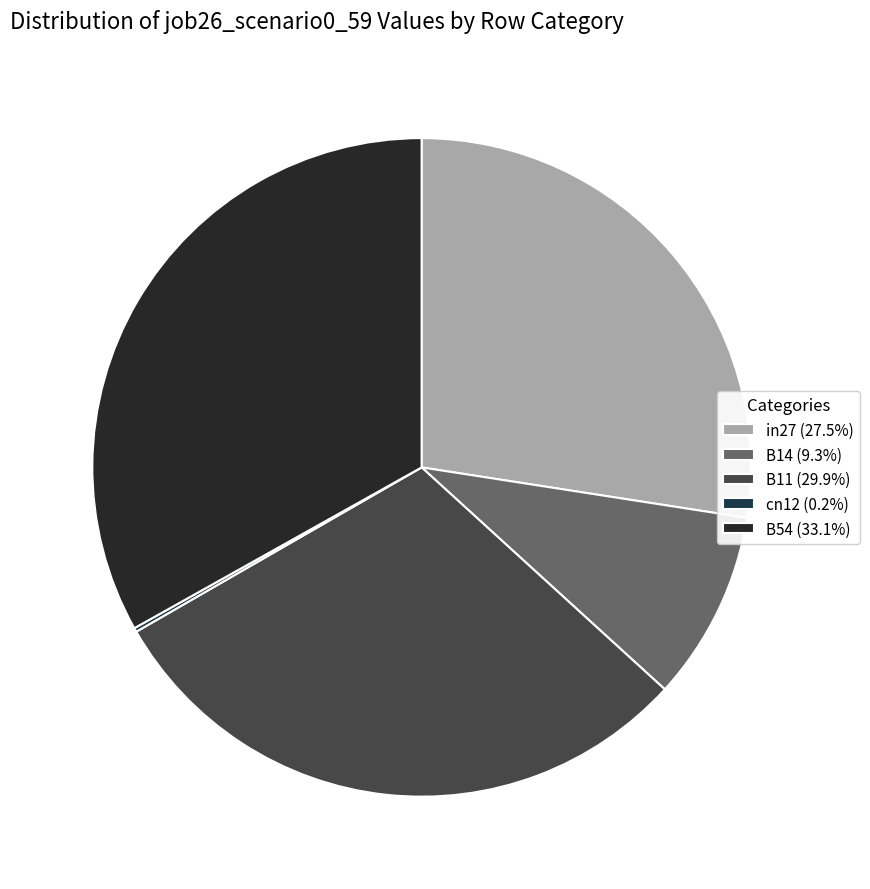

The B54 slice represents 33% of the pie. True or false?

True